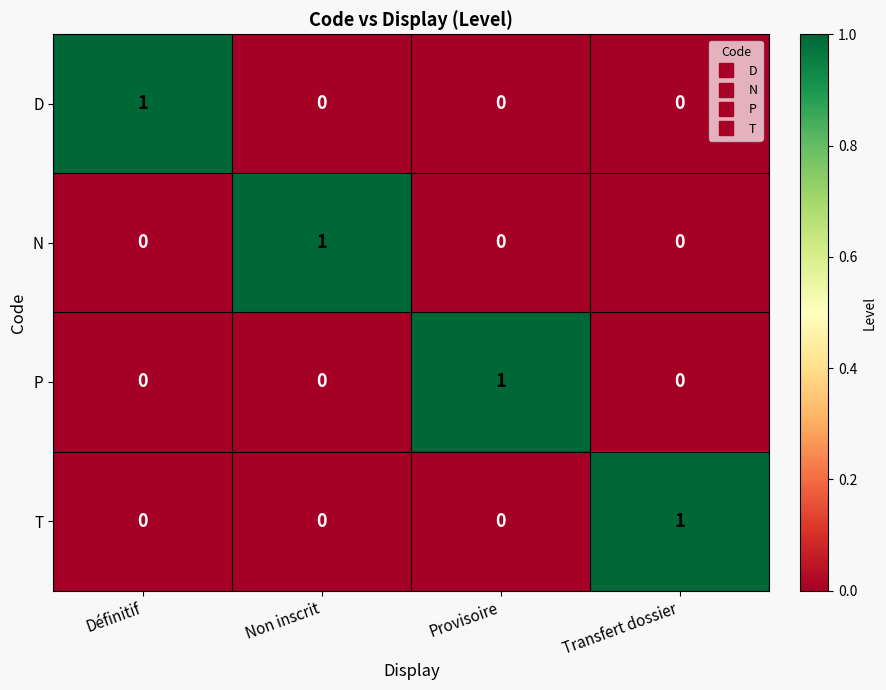

What is the spread (max minus min) of values at Provisoire?

1